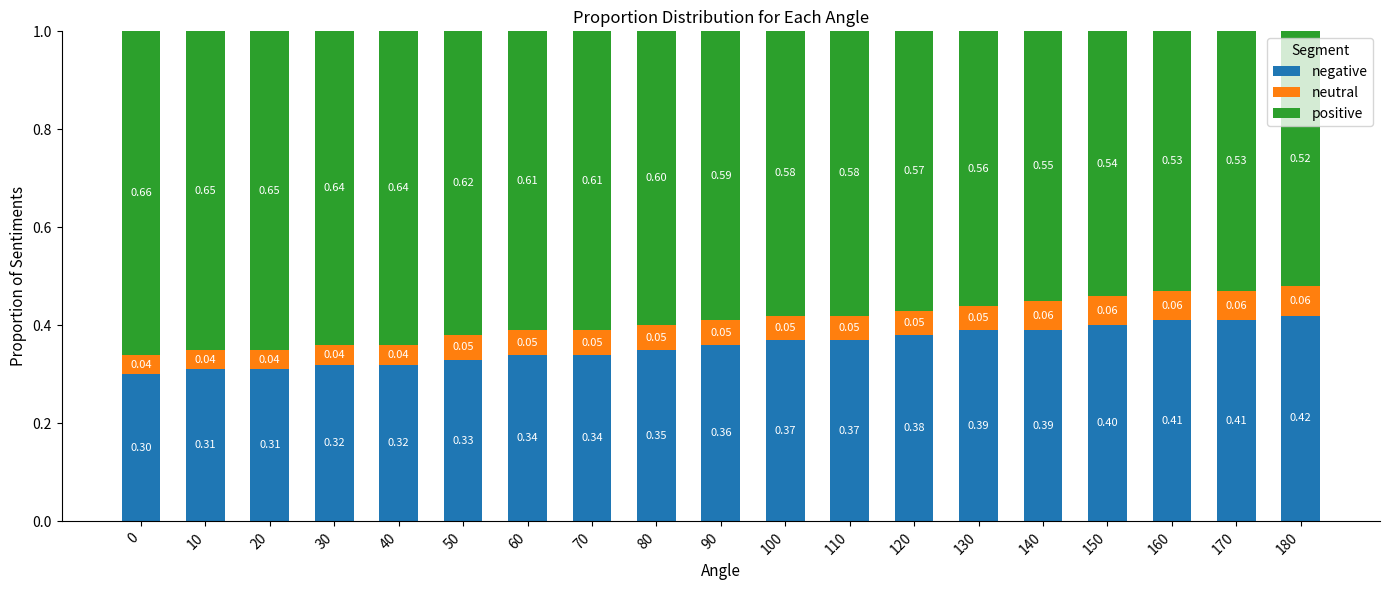

What is the total value across all series at 90?

1.0